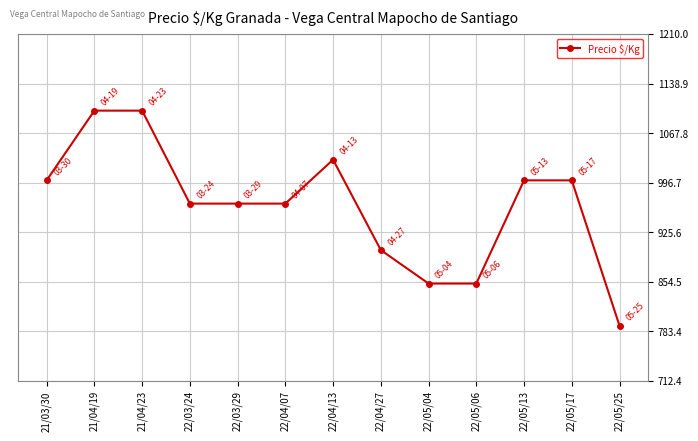

Which label corresponds to the smallest value in the chart?

22/05/25